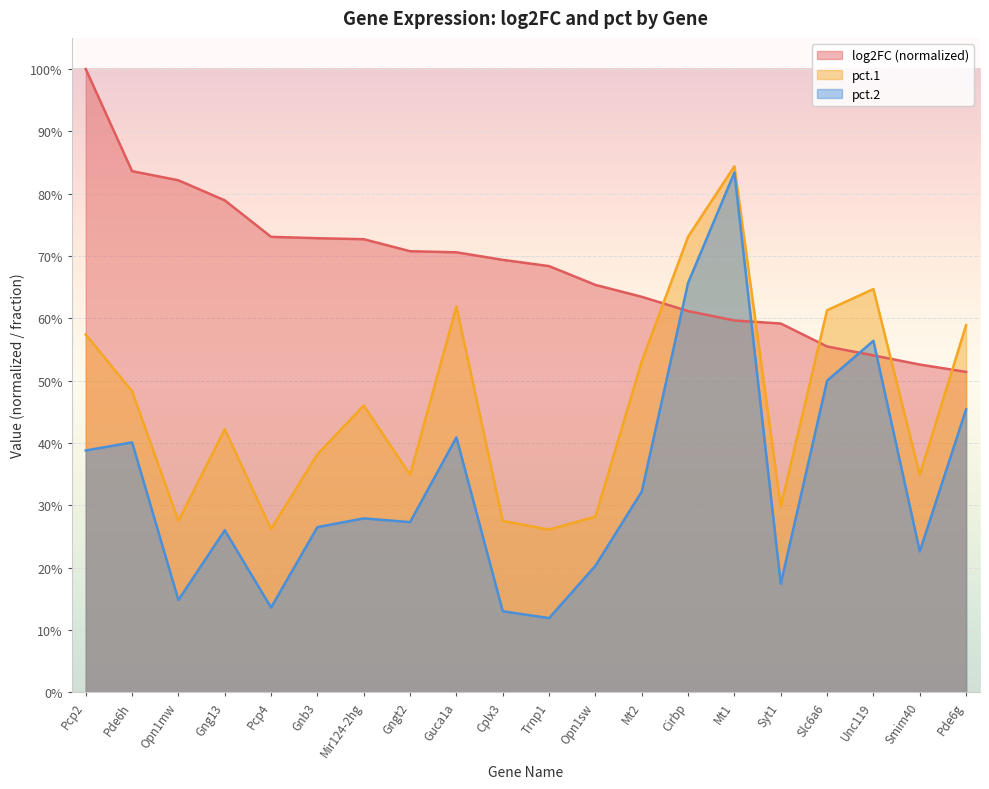

Does the chart display data point markers on the line(s)?

No